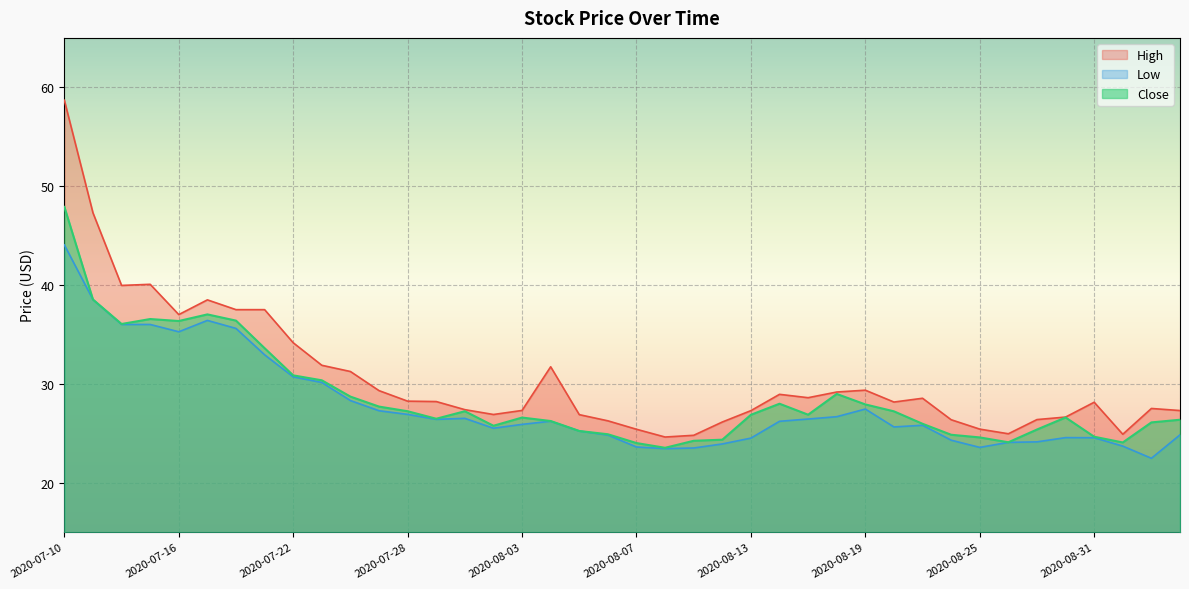

Rank the categories by Close value from highest to lowest.

2020-07-10, 2020-07-13, 2020-07-17, 2020-07-15, 2020-07-20, 2020-07-16, 2020-07-14, 2020-07-21, 2020-07-22, 2020-07-23, 2020-08-18, 2020-07-24, 2020-08-14, 2020-08-19, 2020-07-27, 2020-07-28, 2020-07-30, 2020-08-20, 2020-08-17, 2020-08-13, 2020-08-28, 2020-08-03, 2020-07-29, 2020-09-03, 2020-08-04, 2020-09-02, 2020-08-21, 2020-07-31, 2020-08-27, 2020-08-05, 2020-08-06, 2020-08-24, 2020-08-31, 2020-08-25, 2020-08-12, 2020-08-11, 2020-08-26, 2020-09-01, 2020-08-07, 2020-08-10